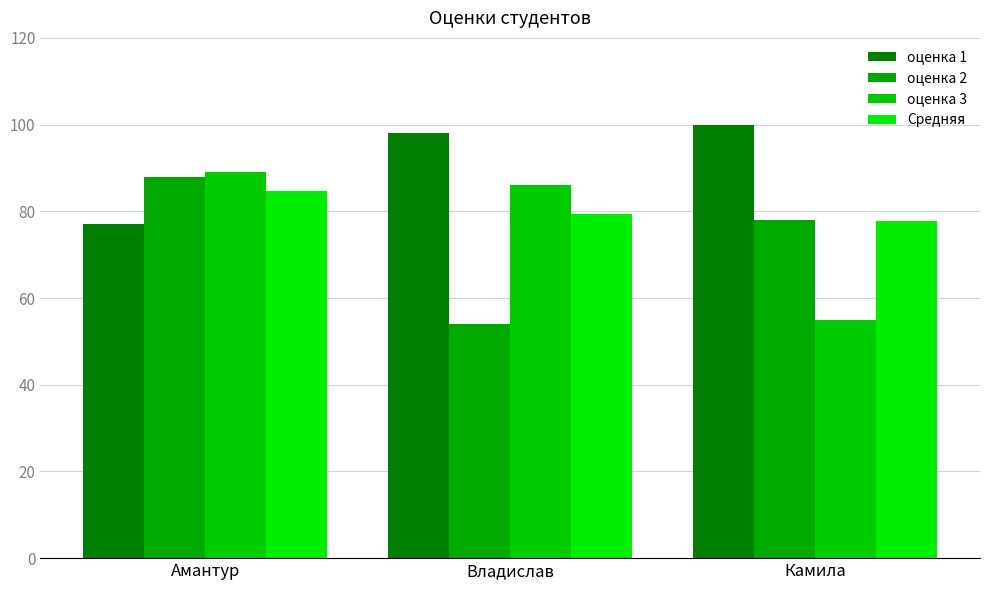

Is the value of Средняя at Камила greater than the value of оценка 3 at Владислав?

No